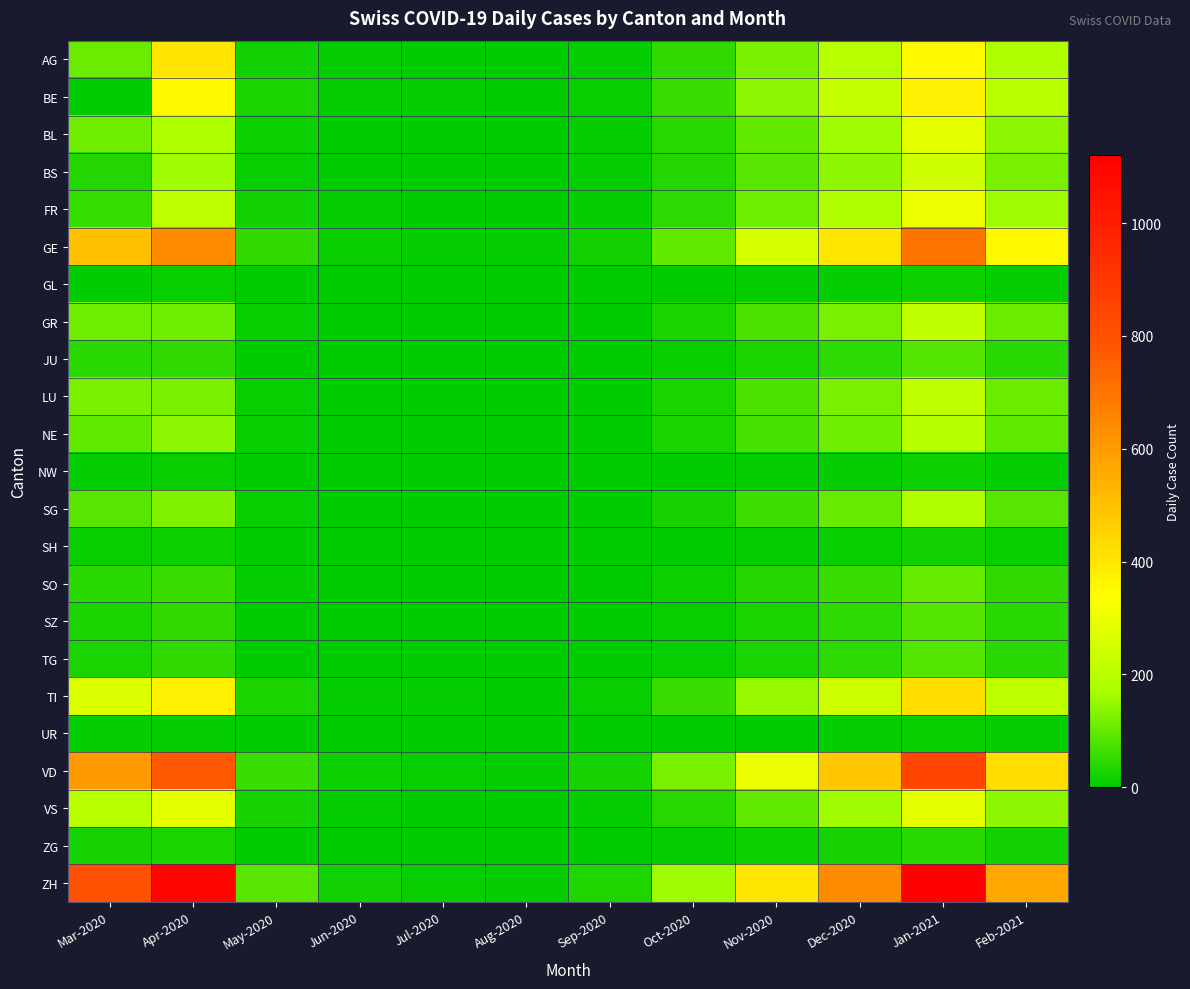

Which has a higher value, Sep-2020 or Feb-2021?

Feb-2021